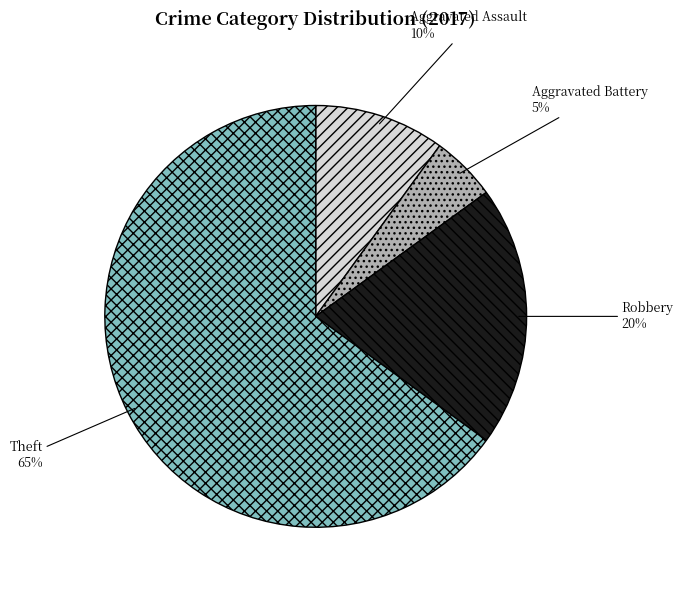

Combined, do Aggravated Assault and Theft account for over 50%?

Yes